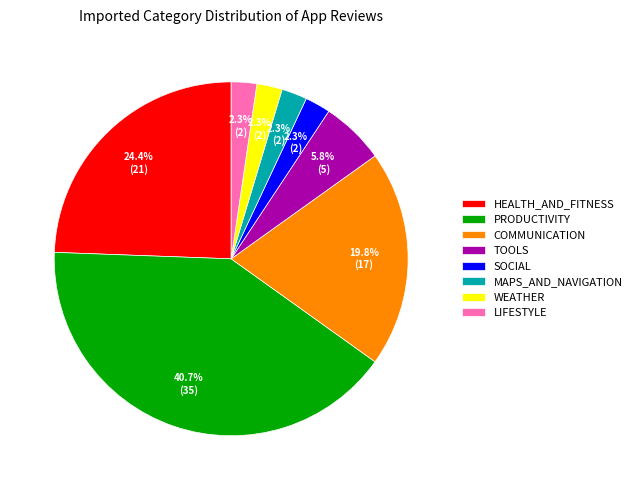

The WEATHER slice represents 2% of the pie. True or false?

True